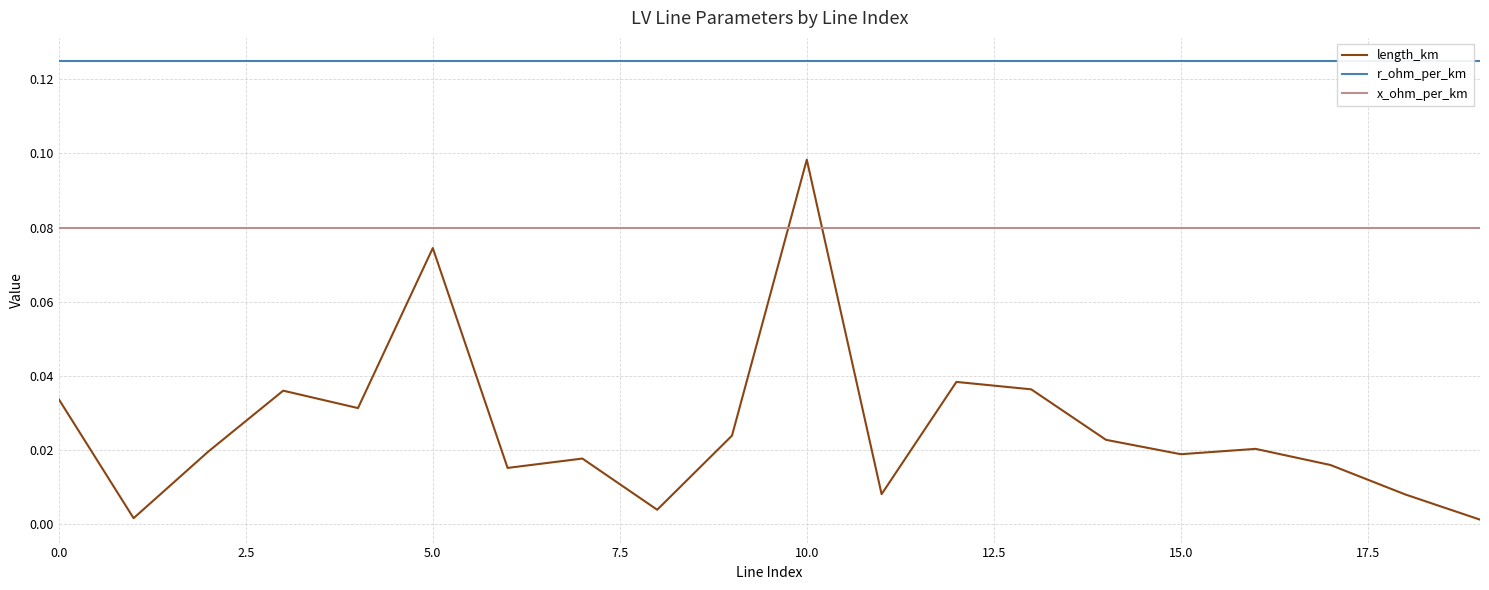

True or false: length_km and x_ohm_per_km cross at least once.

True